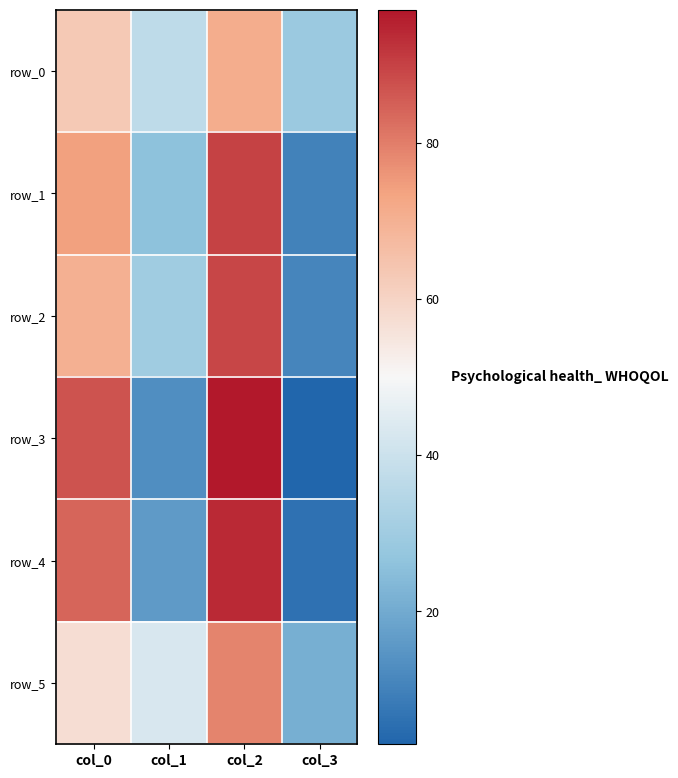

At which category does the chart reach its peak across all series?

col_2